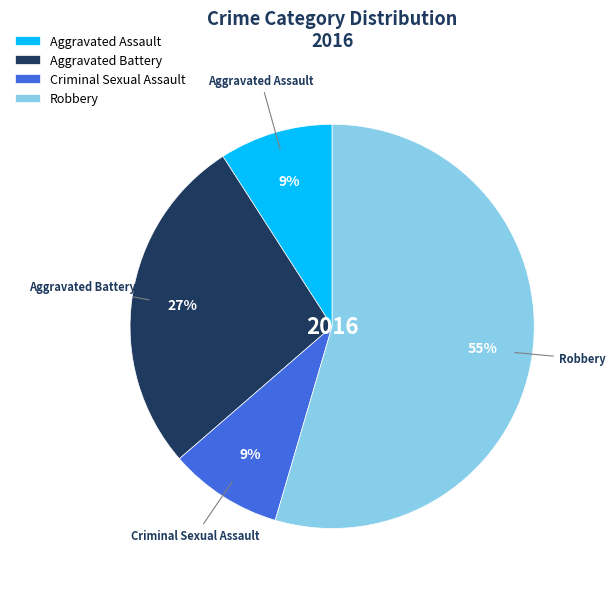

What is the largest slice in the pie chart?

Robbery